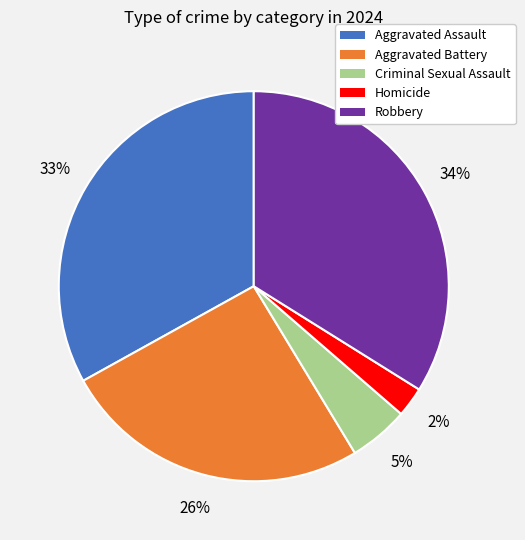

What percentage is the Aggravated Battery slice, to the nearest percent?

26%